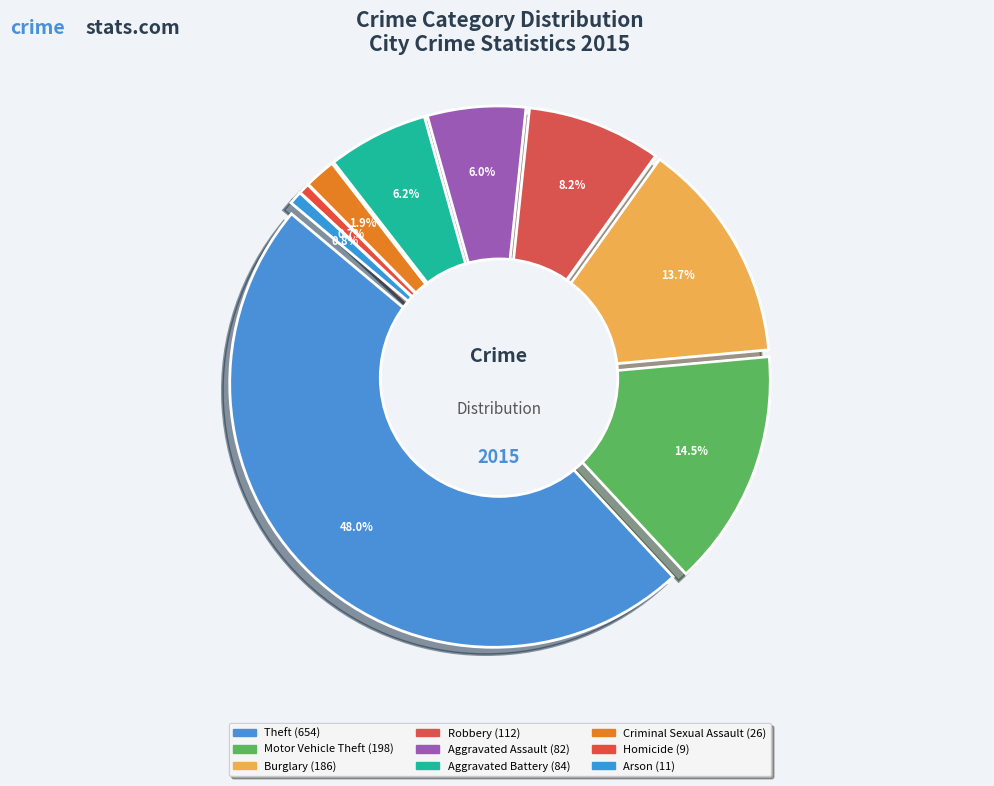

Does Burglary account for over 50% of the chart?

No